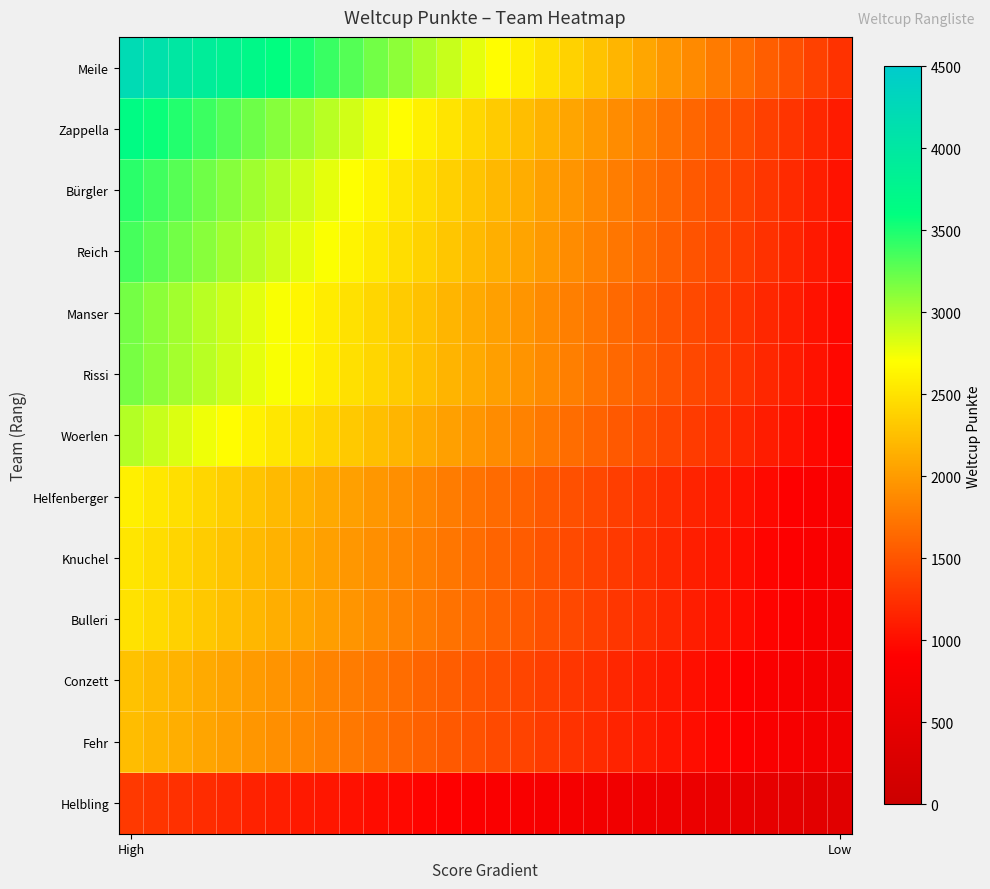

Which series has the widest spread of values?

Meile